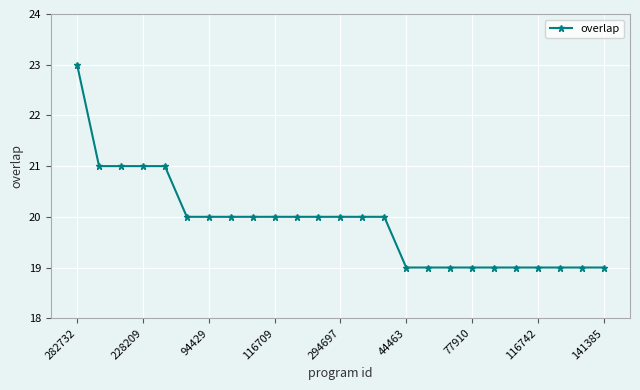

What is the sum of all values?

497